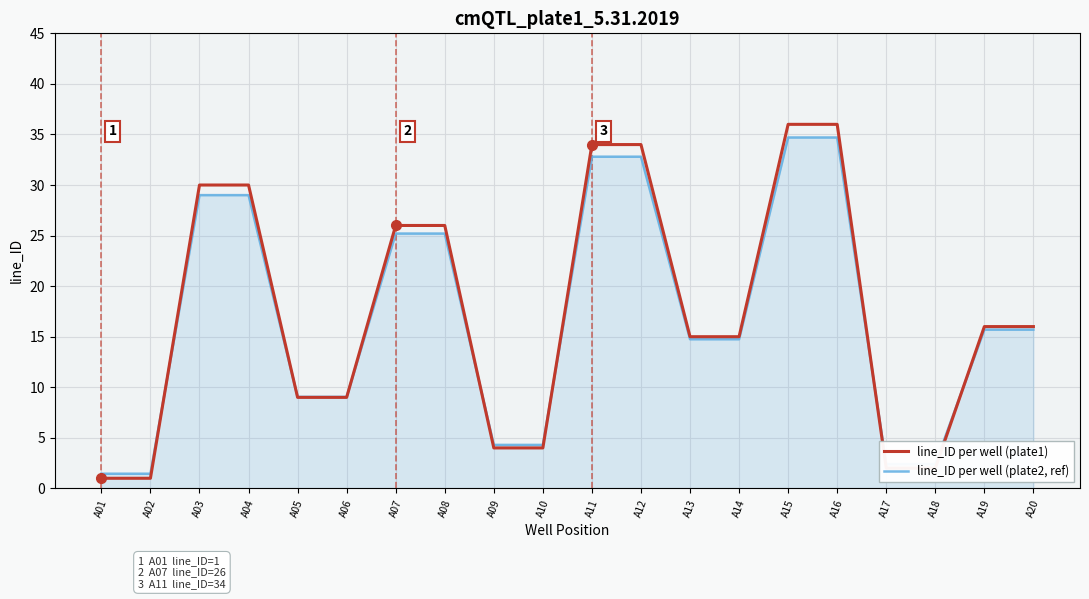

Is the value of line_ID per well (plate1) at A05 greater than the value of line_ID per well (plate2, ref) at A12?

No